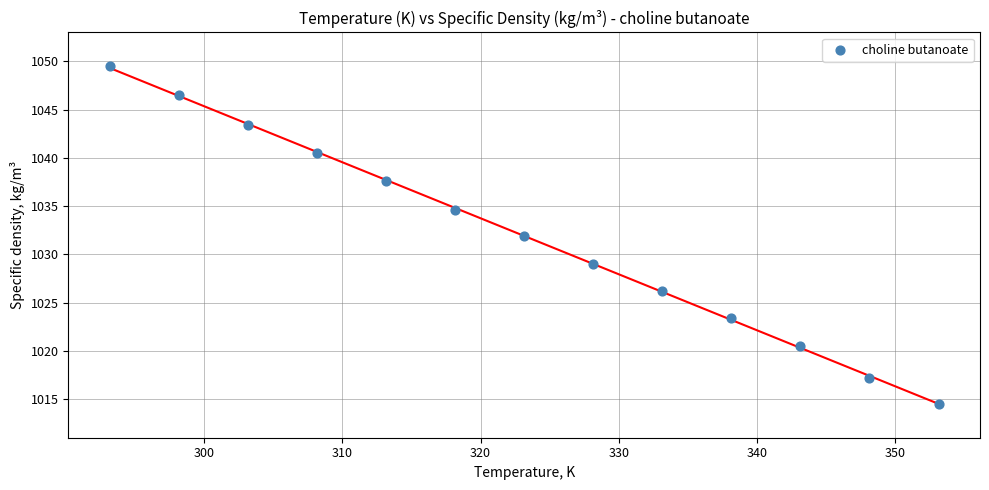

What is the range of Y values (max minus min)?

35.0